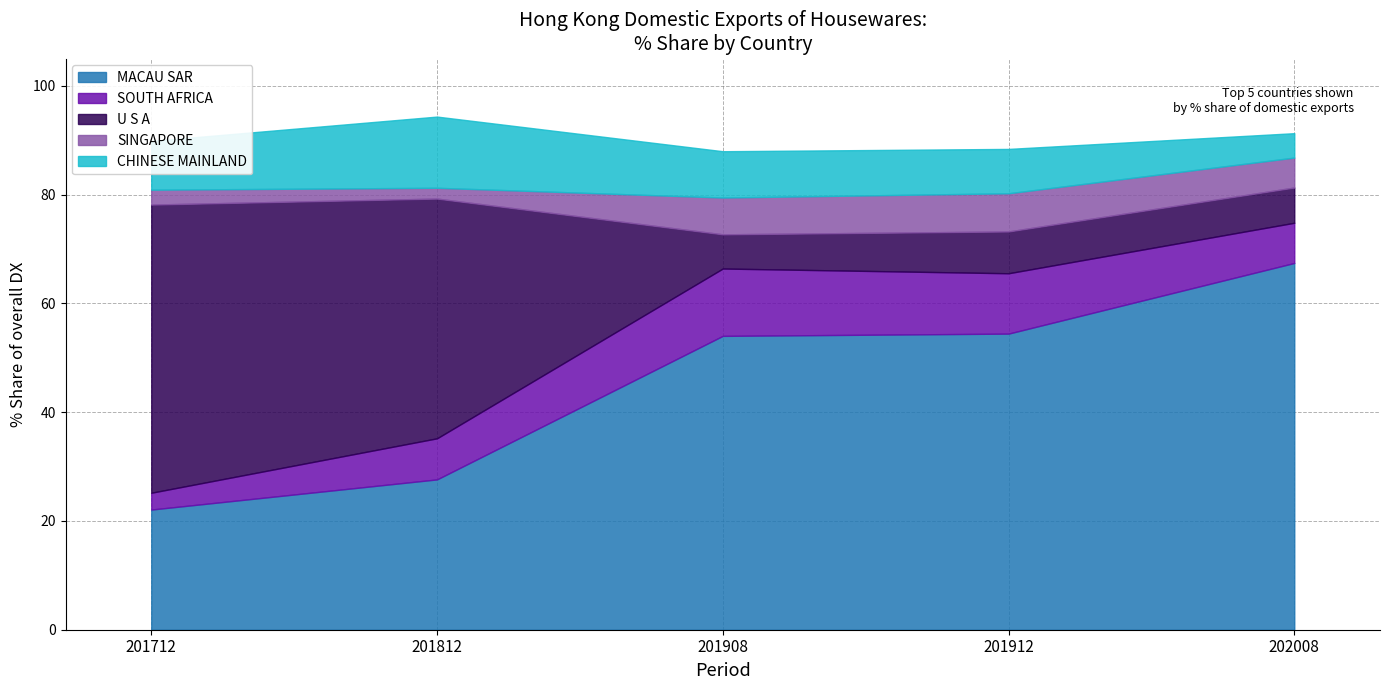

What is the total value across all series at 201912?

88.4